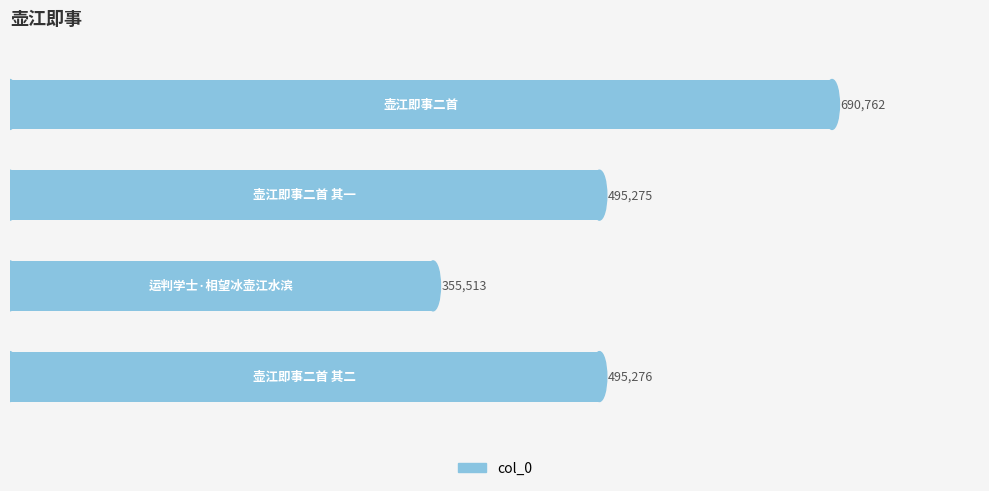

What is the greatest value displayed?

690762